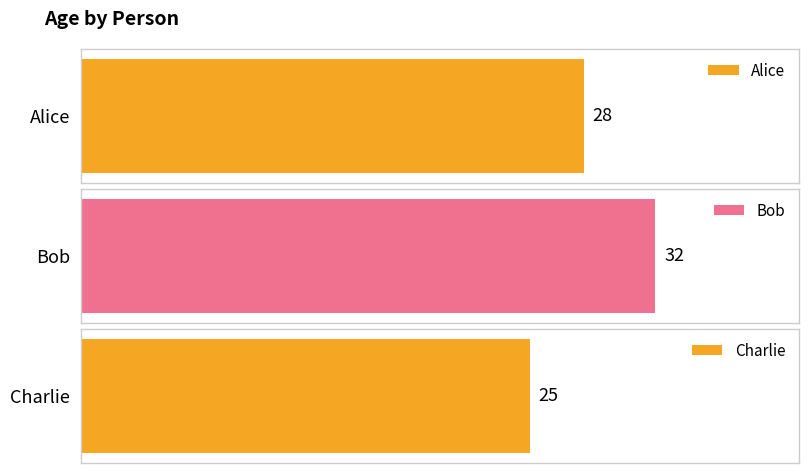

How many values exceed 28?

1